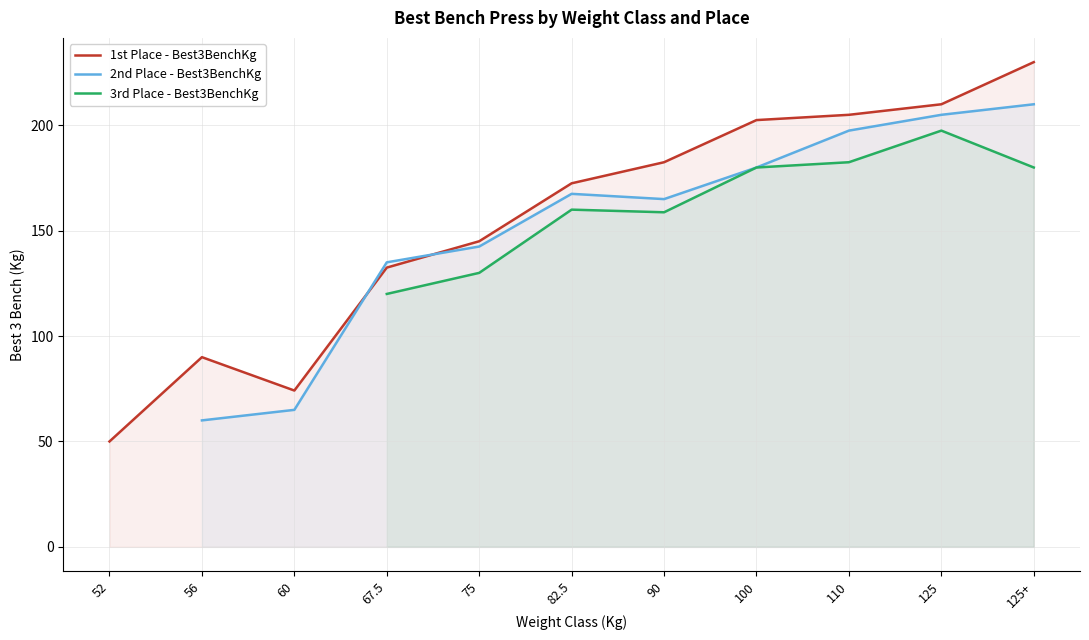

List the series in order of their peak value, highest first.

1st Place - Best3BenchKg, 2nd Place - Best3BenchKg, 3rd Place - Best3BenchKg